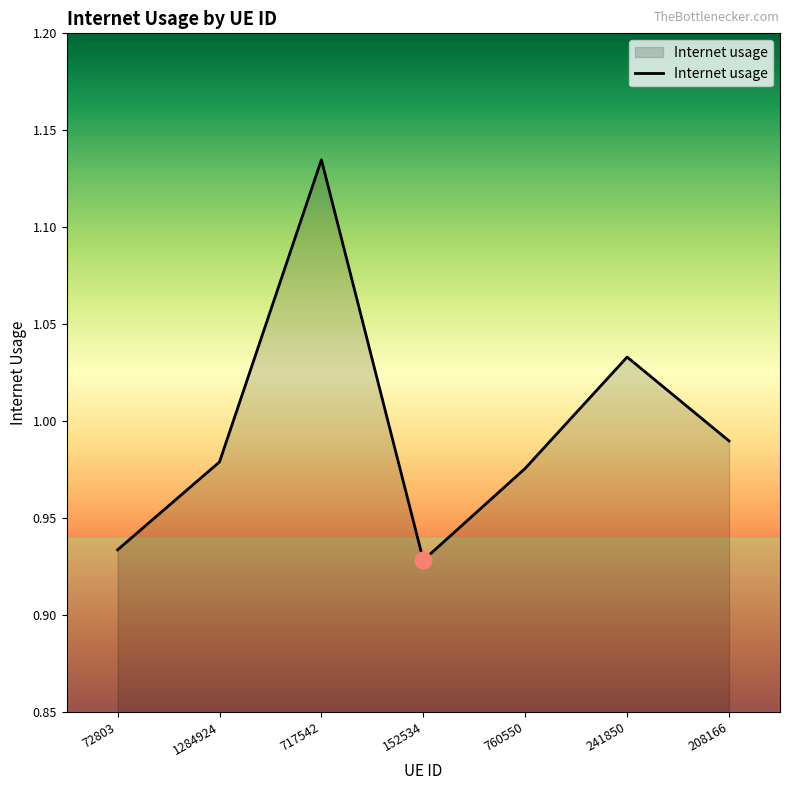

List the labels in order of value, smallest first.

152534, 72803, 760550, 1284924, 208166, 241850, 717542